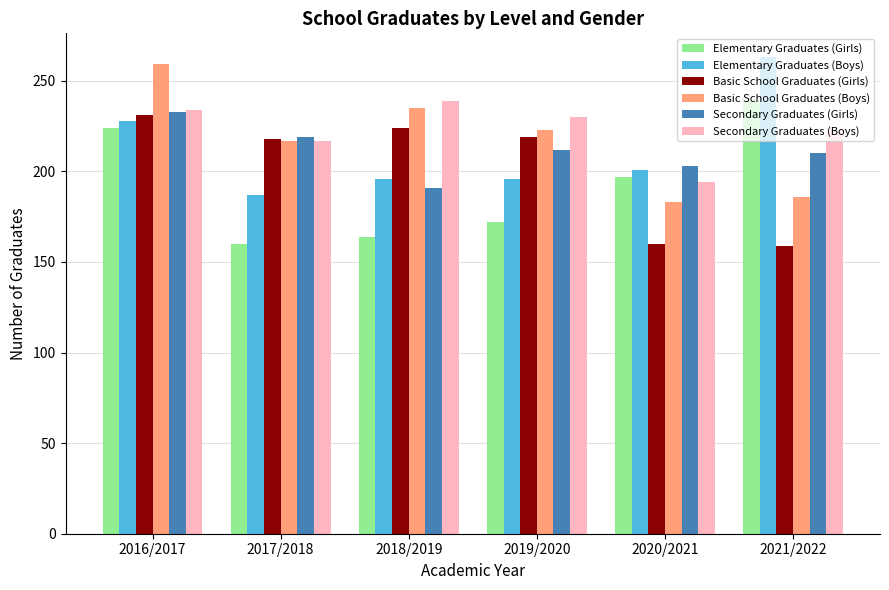

What is the value of the Basic School Graduates (Girls) bar at the 1st from the left?

231